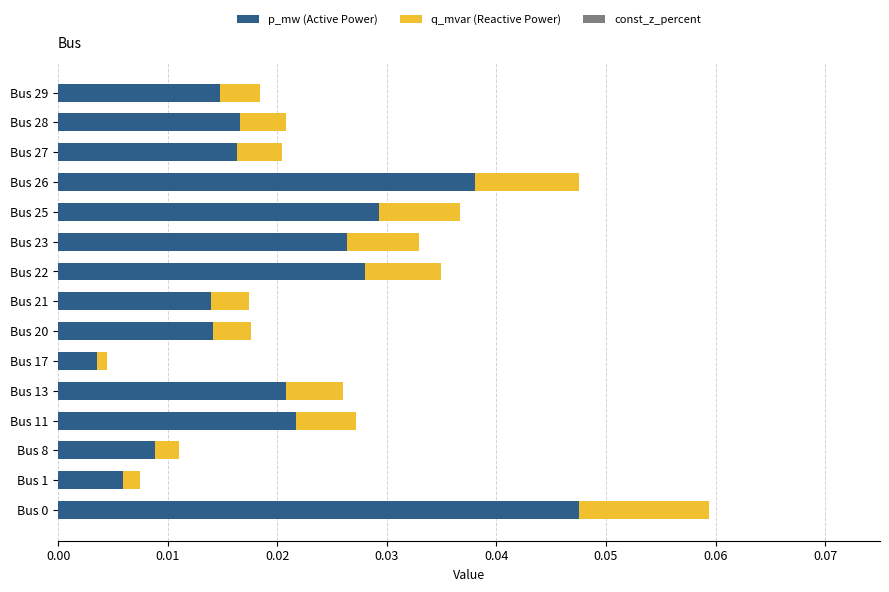

At which label does p_mw (Active Power) reach its minimum?

Bus 17